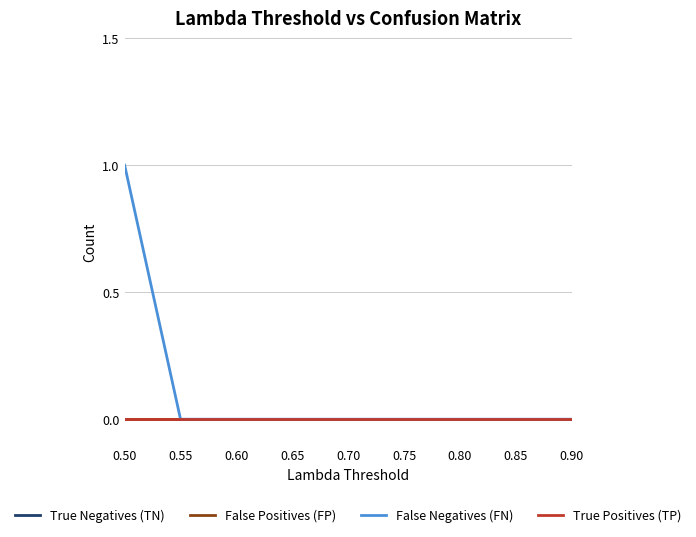

Which category has the highest value in the True Positives (TP) series?

0.50